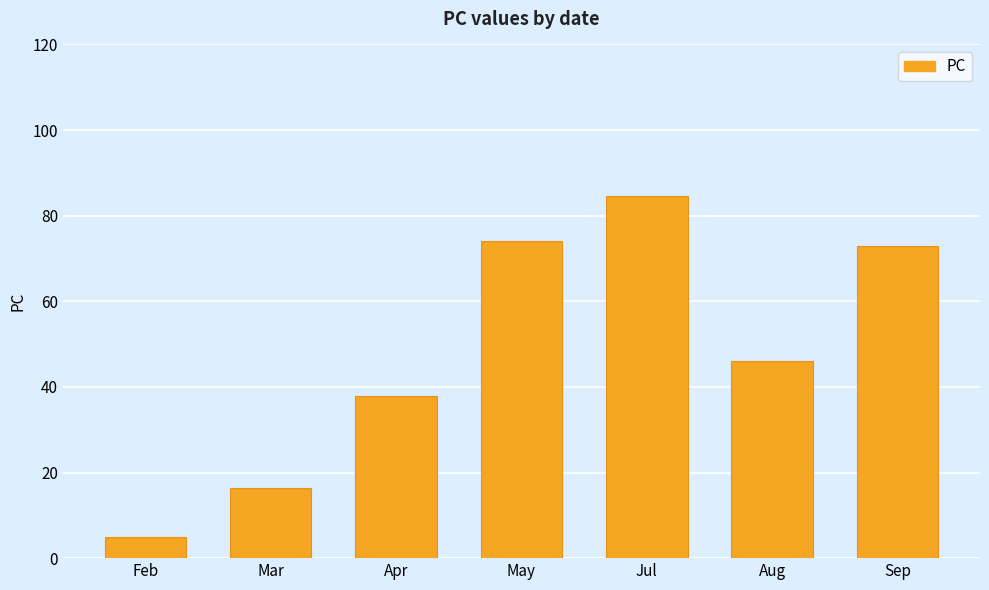

How many data points does each series have?

7